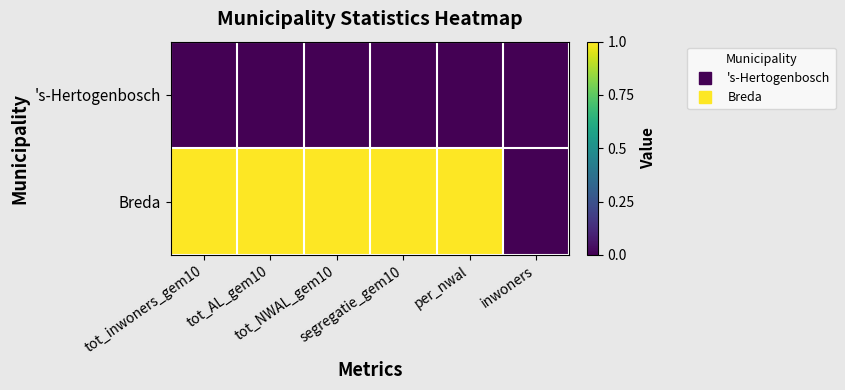

At segregatie_gem10, list the series in order from largest to smallest.

Breda, 's-Hertogenbosch